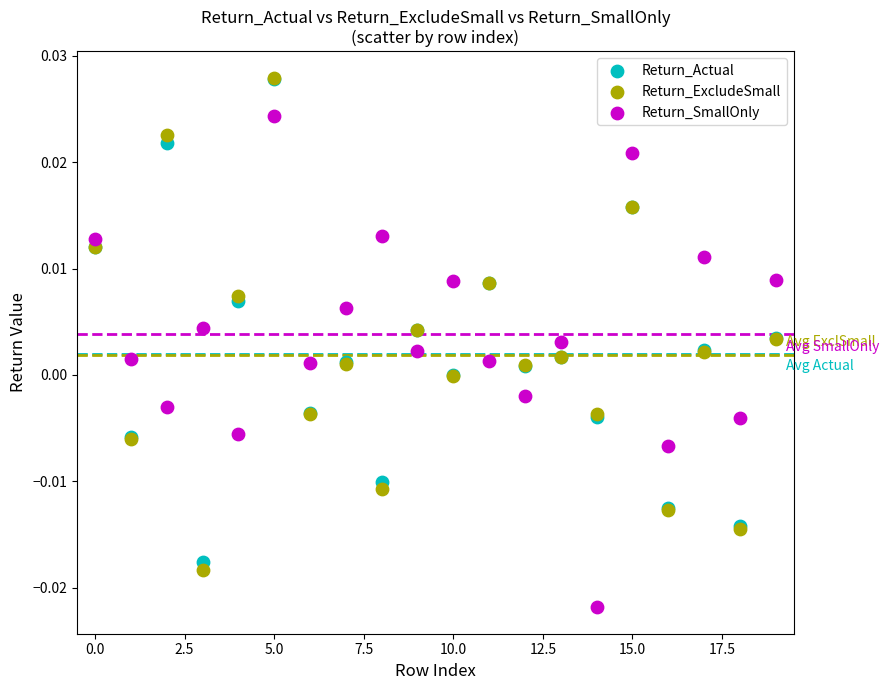

What are all the series names shown in the legend?

Return_Actual, Return_ExcludeSmall, Return_SmallOnly